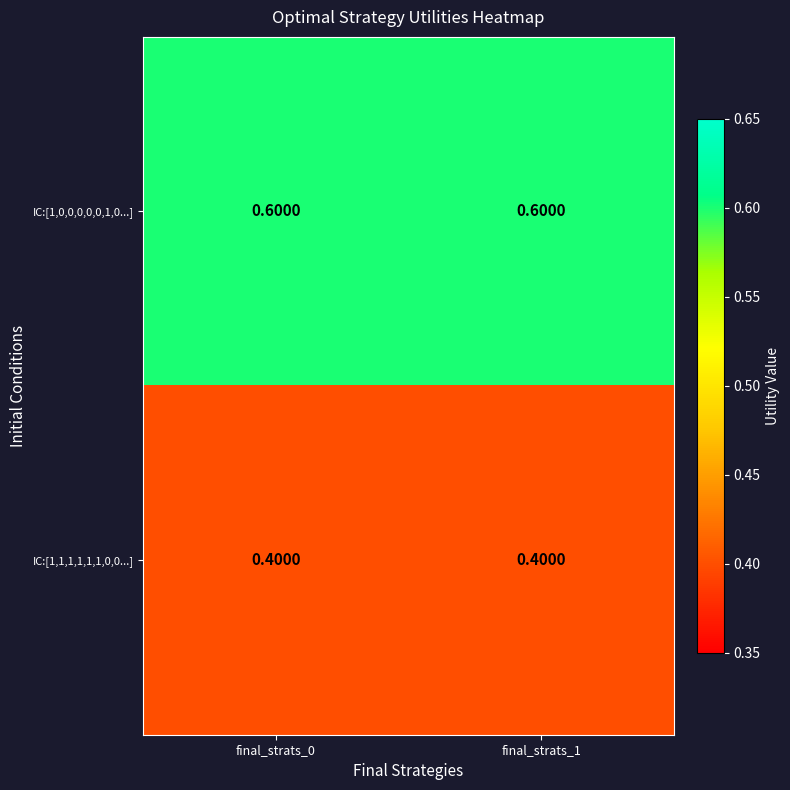

Rank the series by their maximum value, from highest to lowest.

IC:[1,0,0,0,0,0,1,0...], IC:[1,1,1,1,1,1,0,0...]